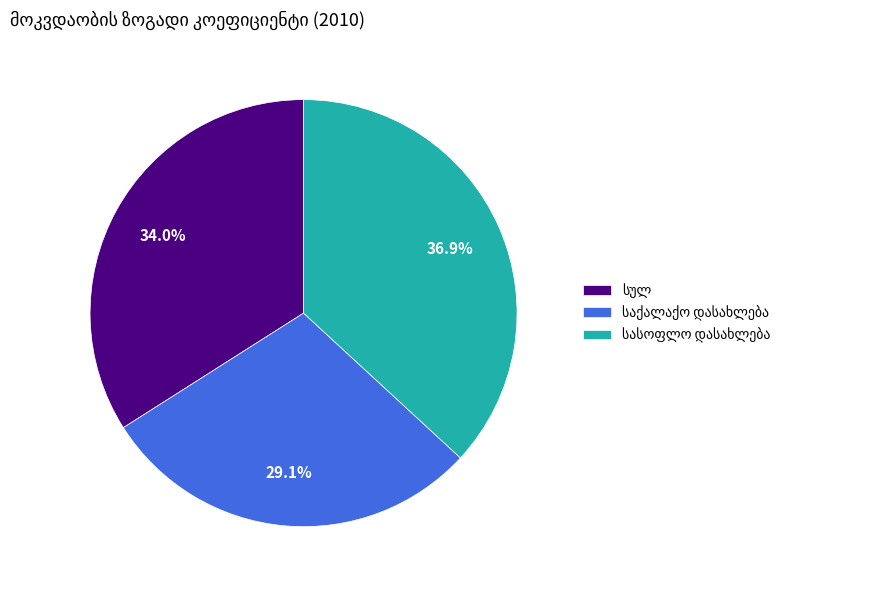

Does any single category account for the majority?

No